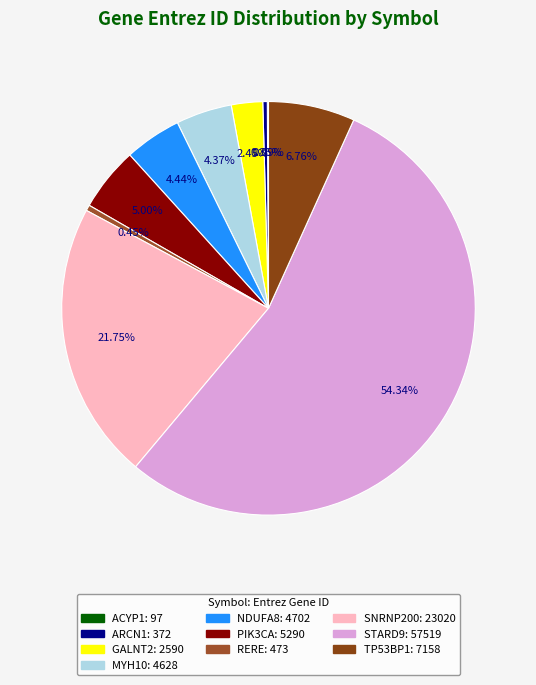

To the nearest percent, what is the combined percentage of GALNT2 and SNRNP200?

24%